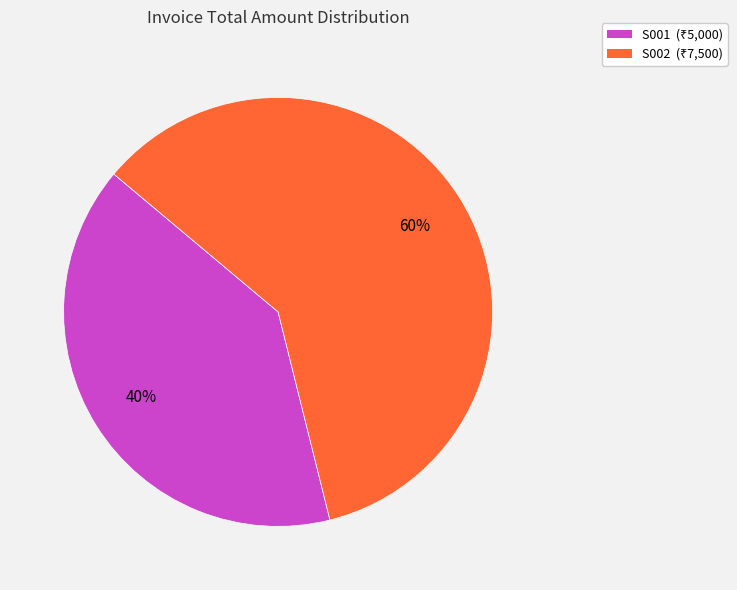

What is the majority slice?

S002